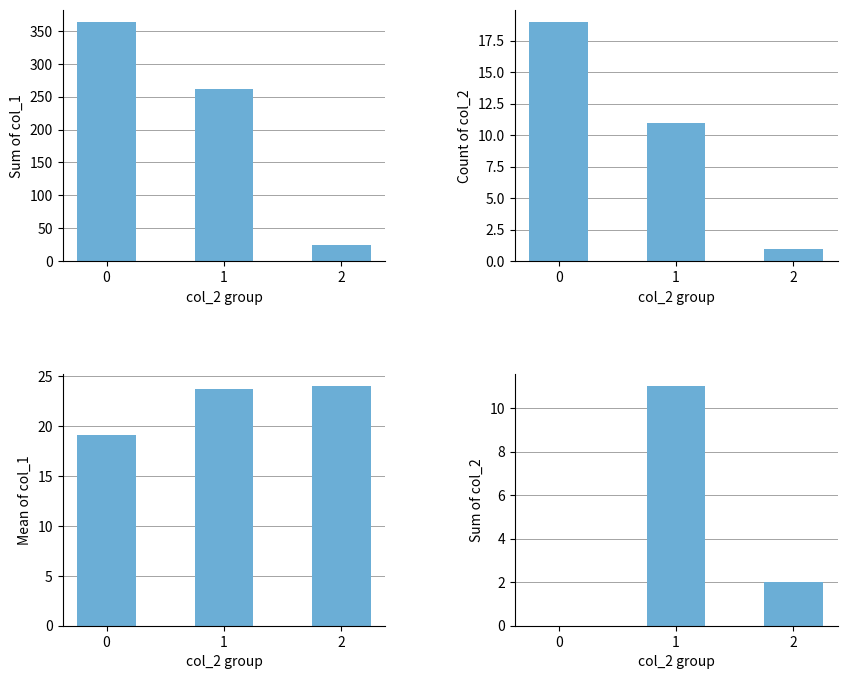

Is it true that col_1 mean equals 19.2 at 0?

True